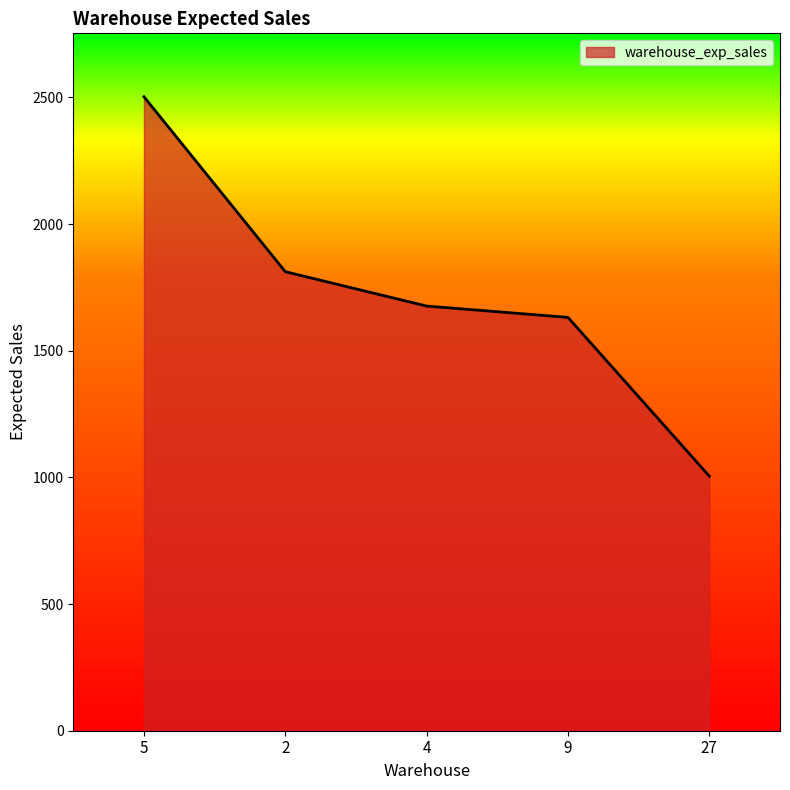

True or false: the data shows 2502.5 at 5.

True